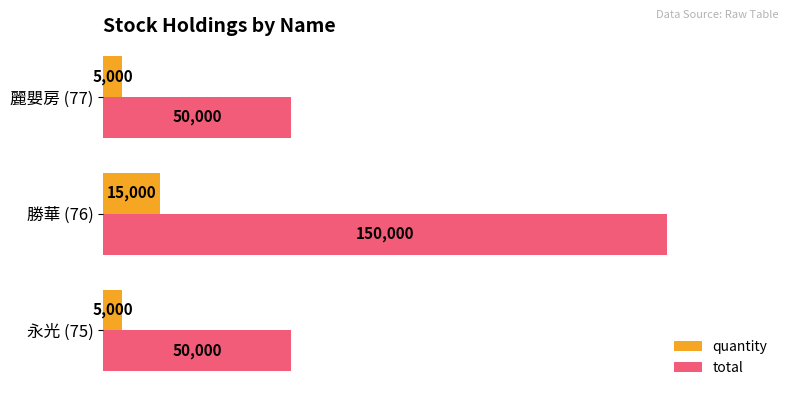

What is the sum of the quantity values at 永光 (75) and 勝華 (76)?

20000